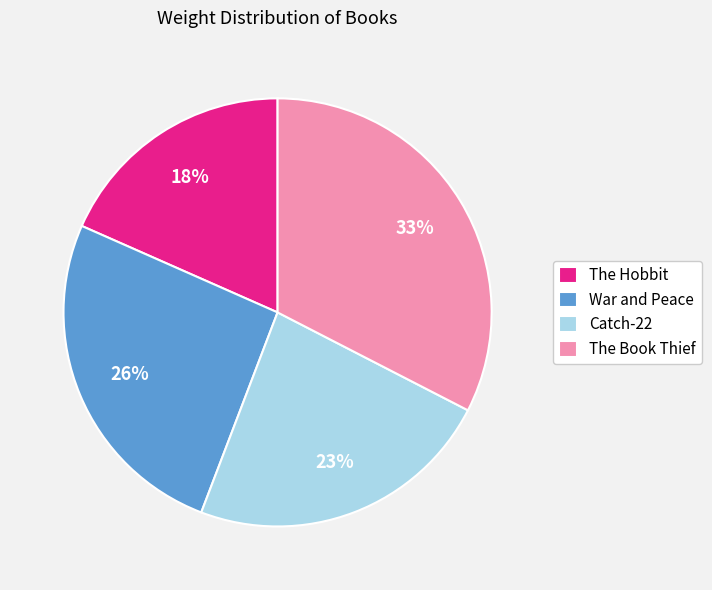

What percentage is the Catch-22 slice, to the nearest percent?

23%